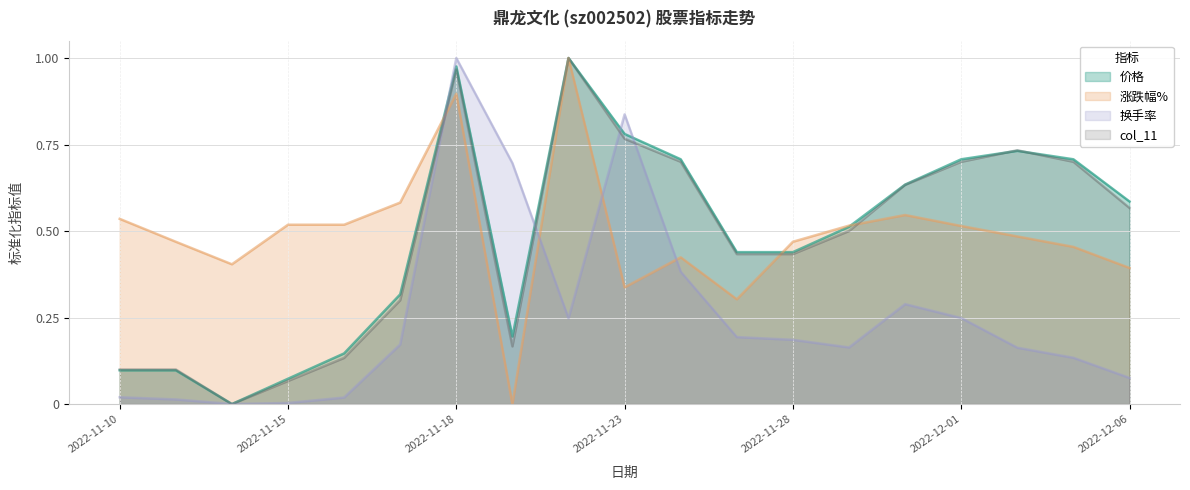

What position from the right is 2022-11-22?

11